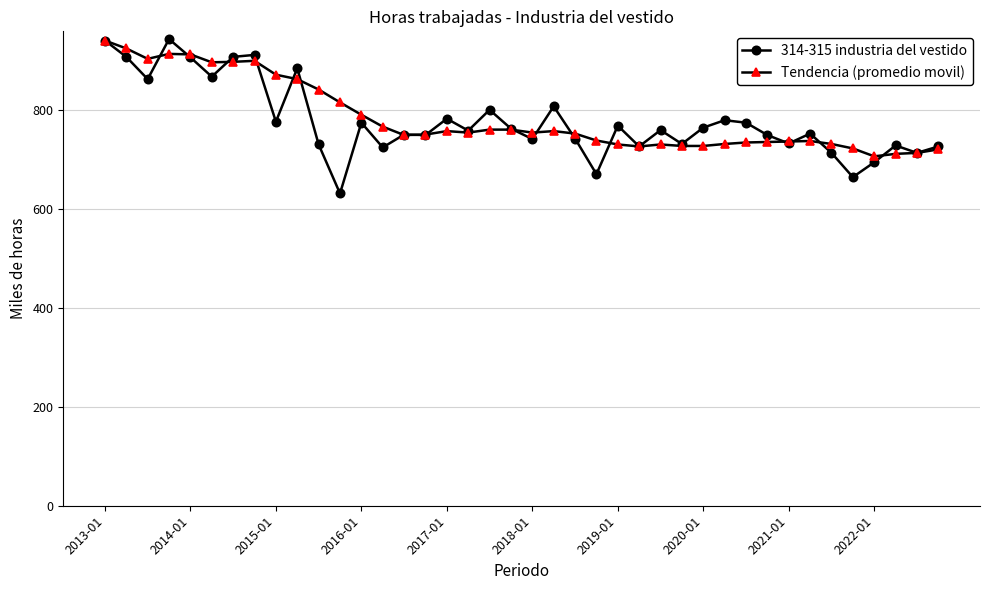

At how many categories does at least one series exceed 683?

40